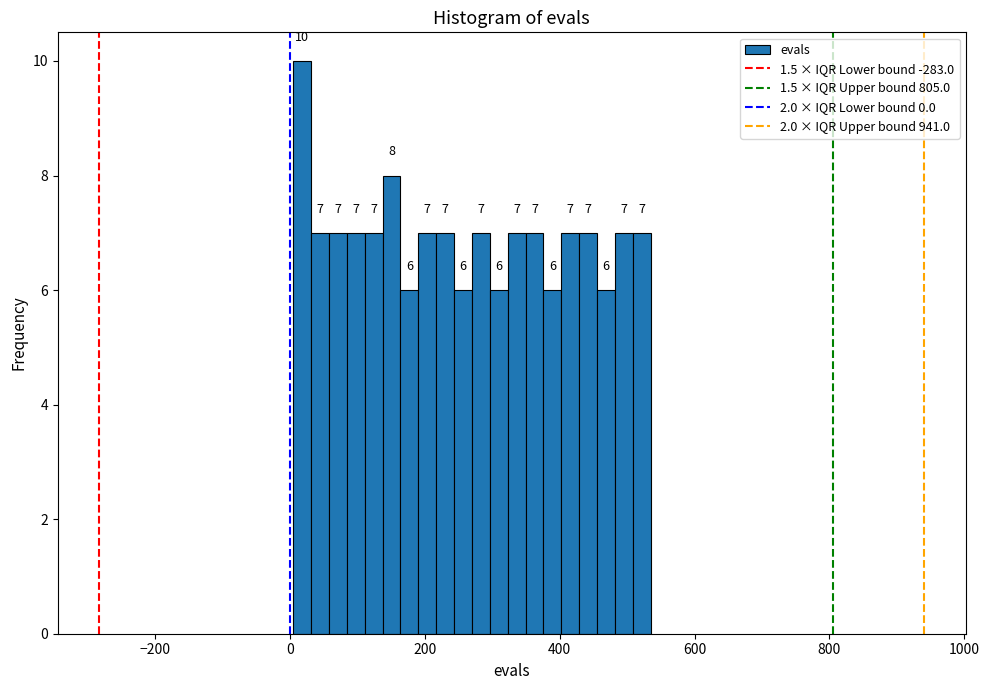

Read against the x-axis, roughly where is the centre of the tallest bar?

20